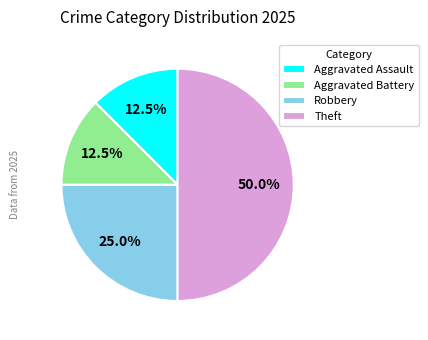

Which category has the biggest portion of the pie?

Theft